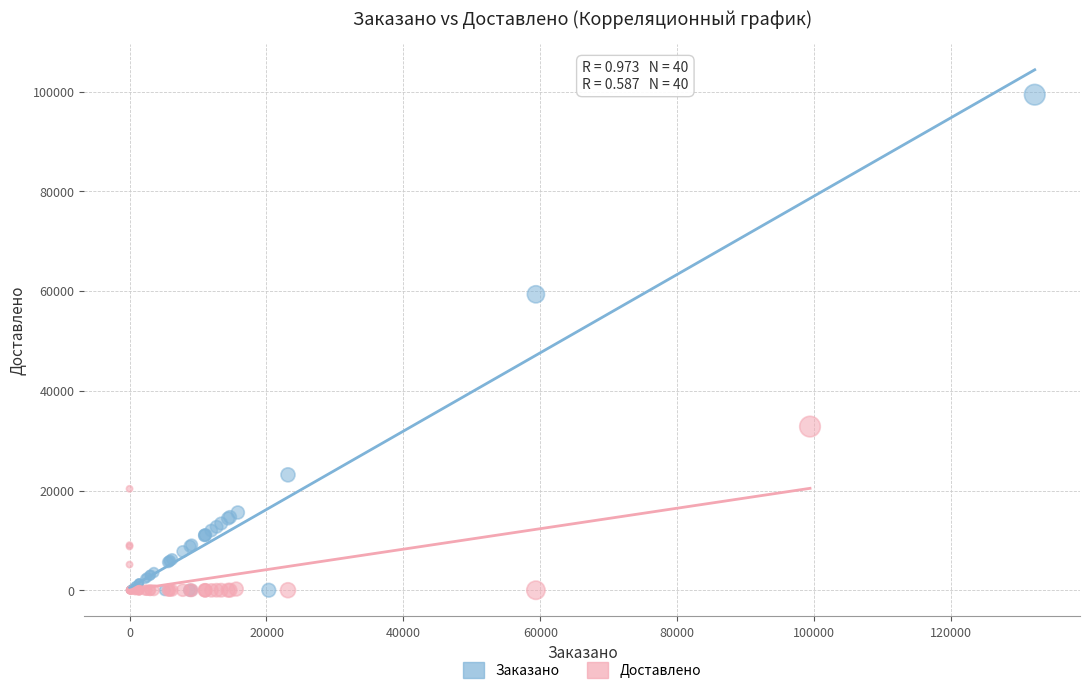

Which series has the widest spread of Y values?

Заказано